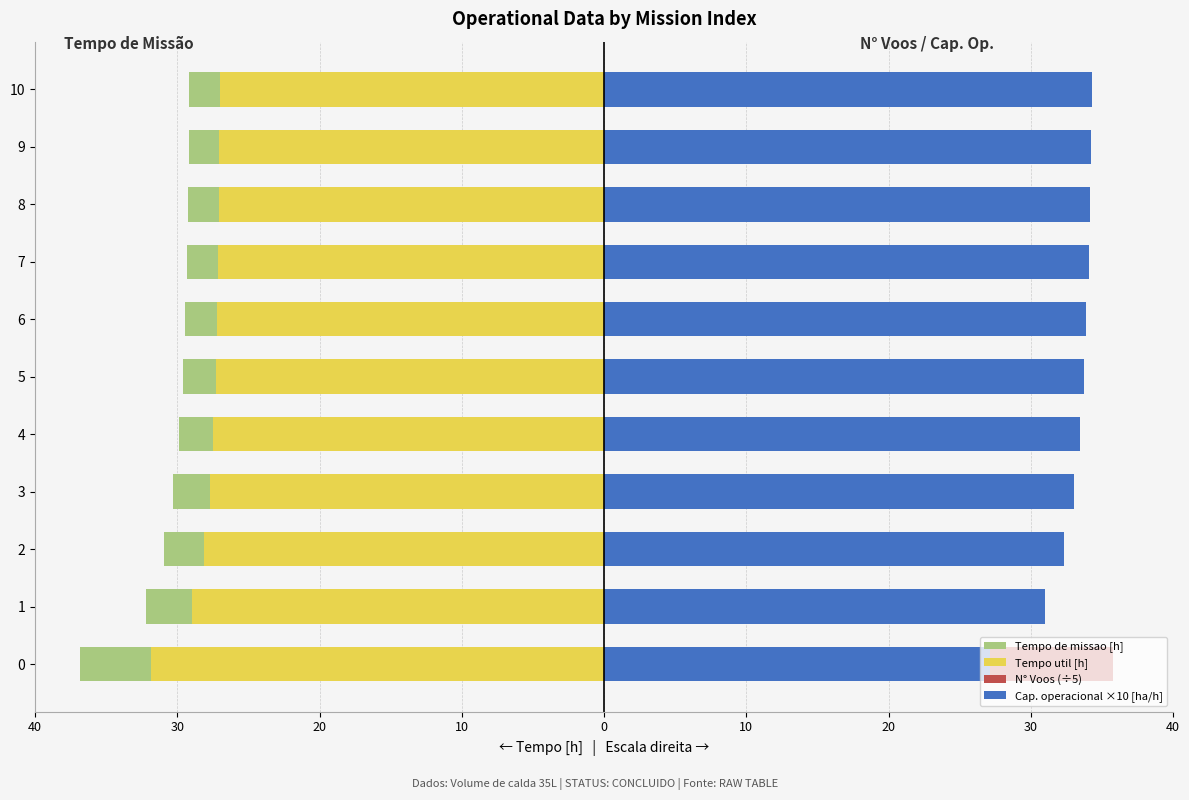

Reading left to right, list all the values displayed in this chart.

Tempo de missao [h]: -36.8	-32.2	-30.9	-30.3	-29.9	-29.6	-29.5	-29.3	-29.3	-29.2	-29.2
Tempo util [h]: -31.9	-28.9	-28.1	-27.7	-27.5	-27.3	-27.2	-27.1	-27.1	-27.1	-27.0
N° Voos (÷5): 35.8	16.2	10.4	7.6	6.0	4.8	4.2	3.6	3.2	3.0	2.8
Cap. operacional ×10 [ha/h]: 27.2	31.0	32.3	33.0	33.4	33.8	33.9	34.1	34.2	34.2	34.3